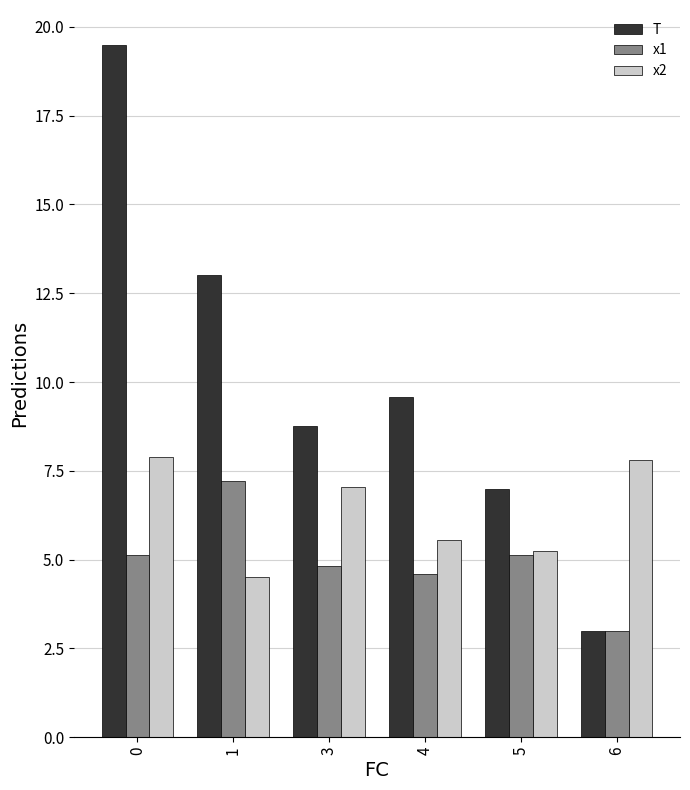

List the series in order of their peak value, highest first.

T, x2, x1